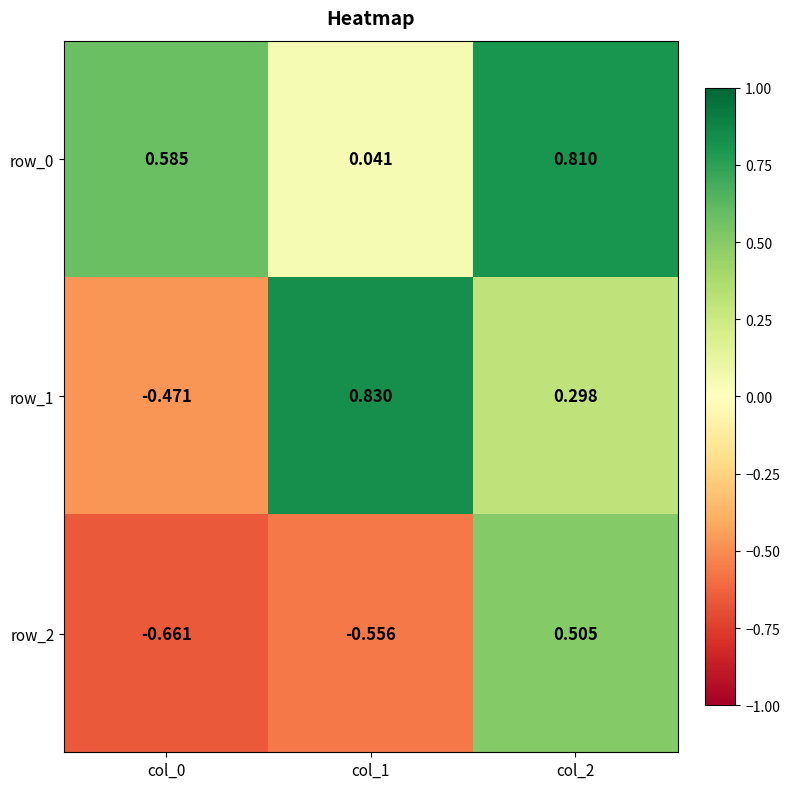

Is the value of row_1 at col_1 greater than the value of row_0 at col_0?

Yes